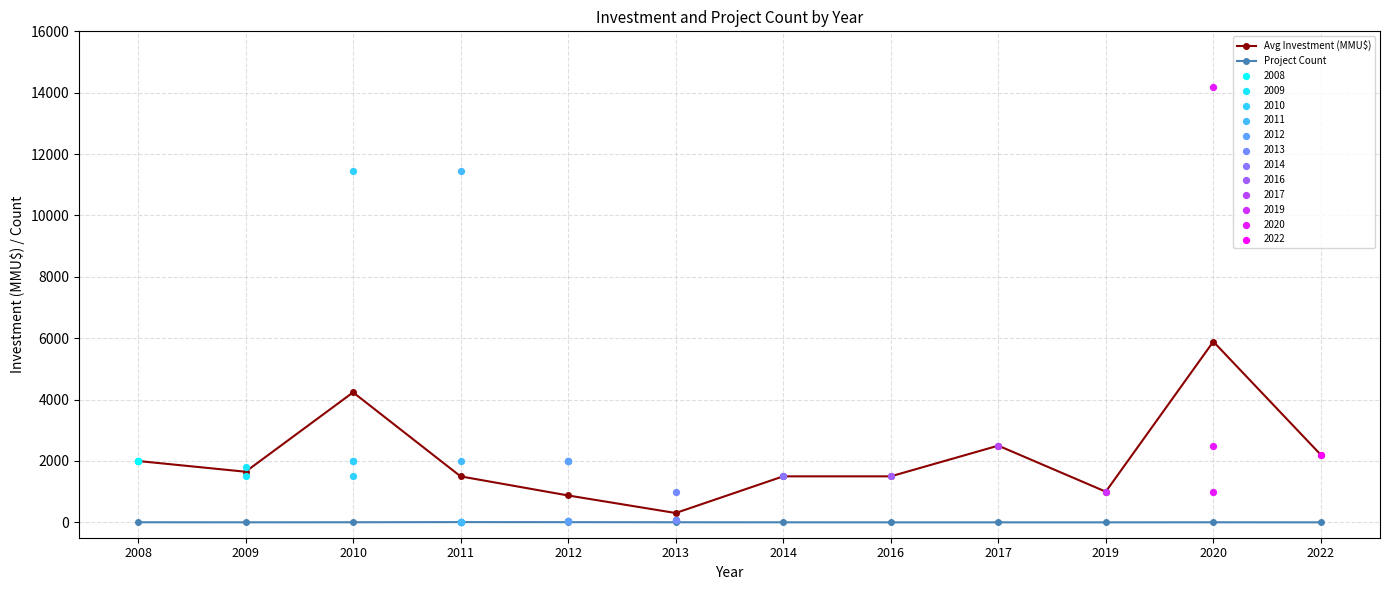

Which series contains the lowest Y value?

Project Count